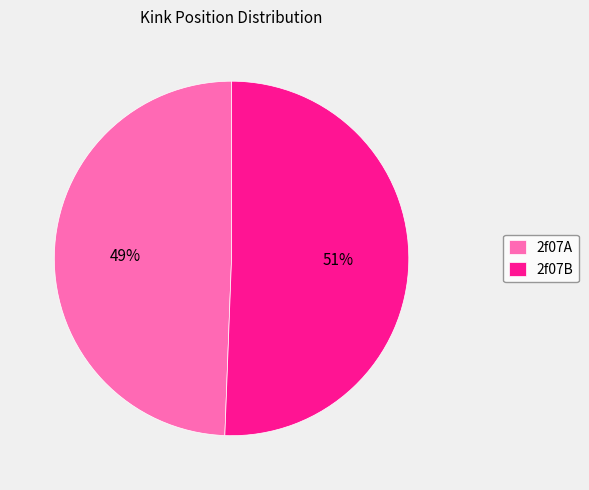

What is the largest slice in the pie chart?

2f07B